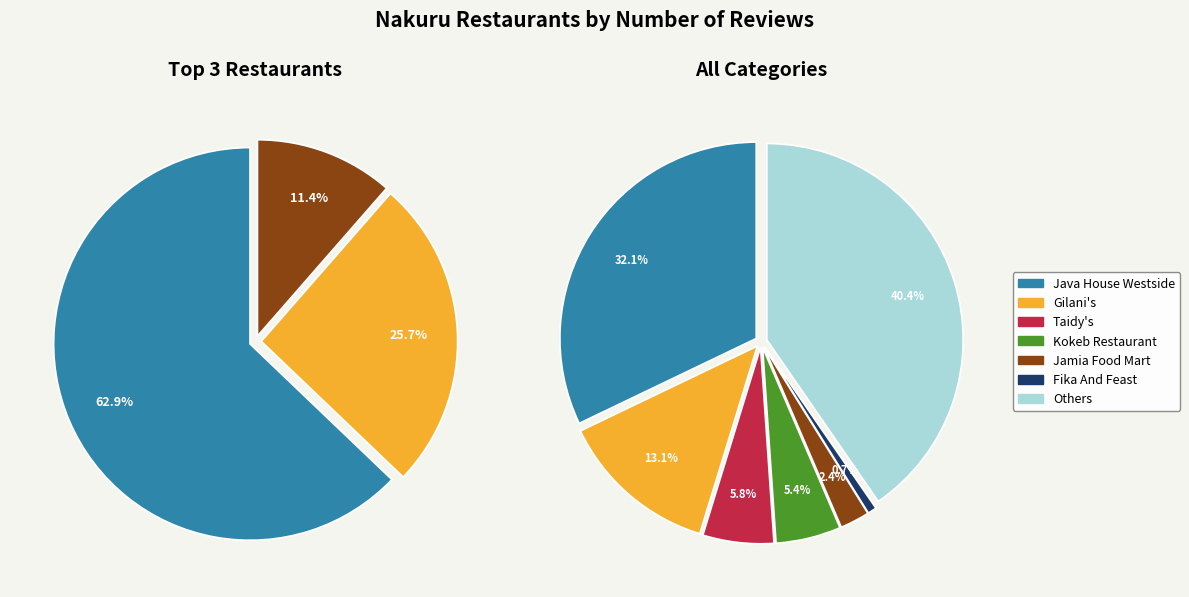

Does Magic Hour Bar account for over 50% of the chart?

No